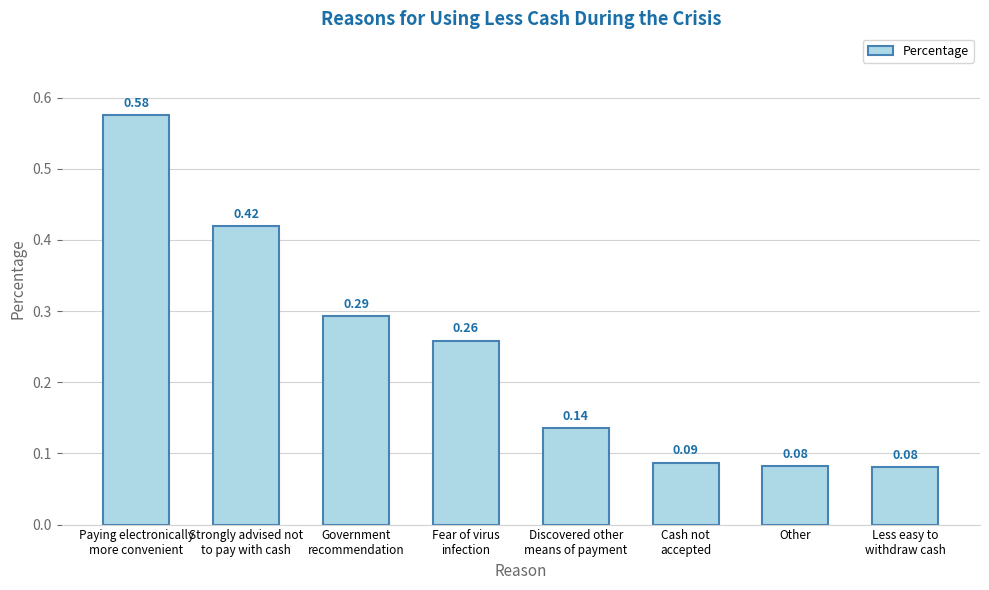

The value at Other is 0.0. True or false?

False